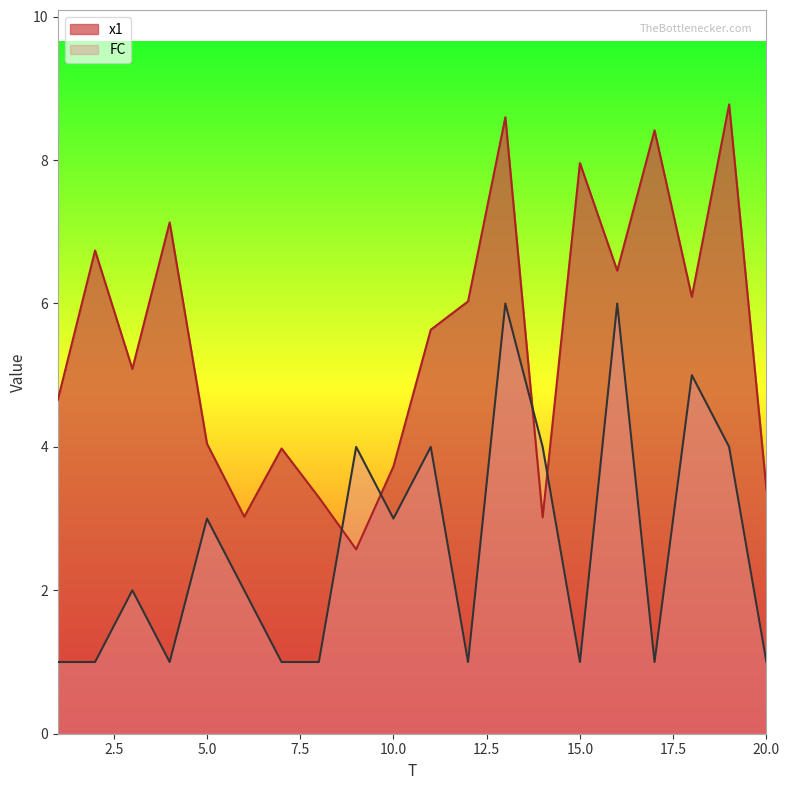

Which series ends up on top after the final intersection of FC and x1?

x1